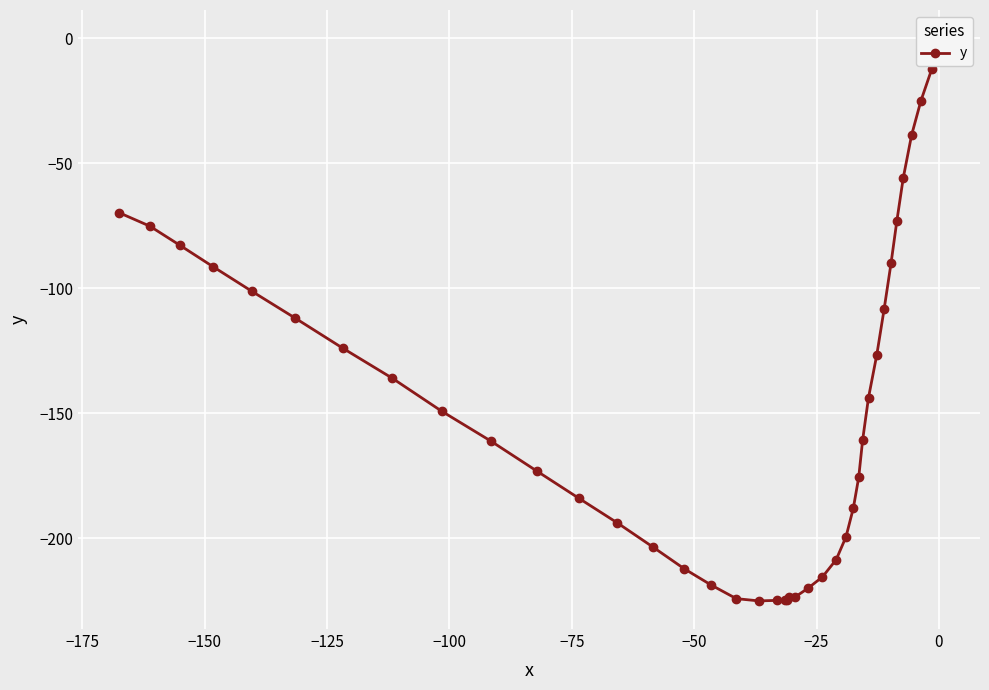

What is the difference between the second highest and second lowest values?

212.4